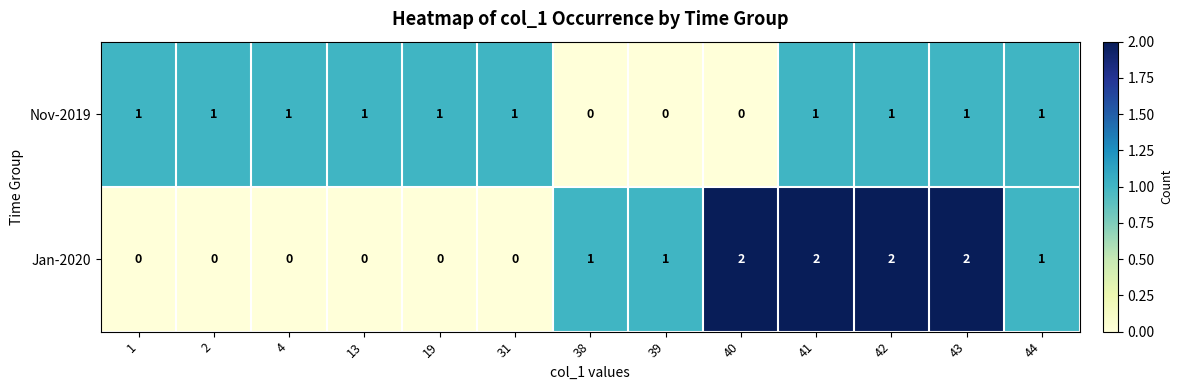

What is the sum of all Nov-2019 values?

10